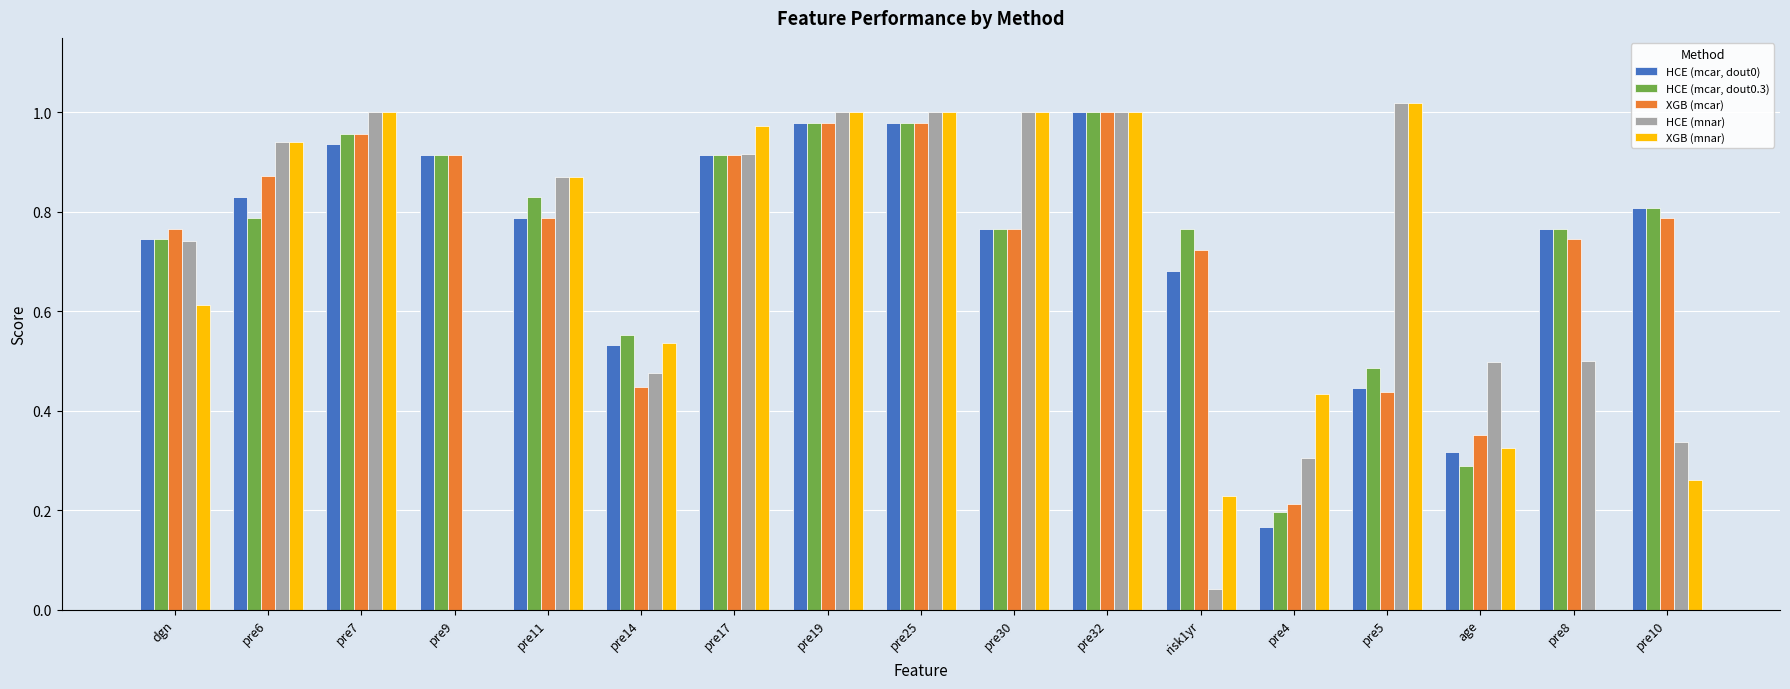

Which category has the highest value in the XGB (mcar) series?

pre32